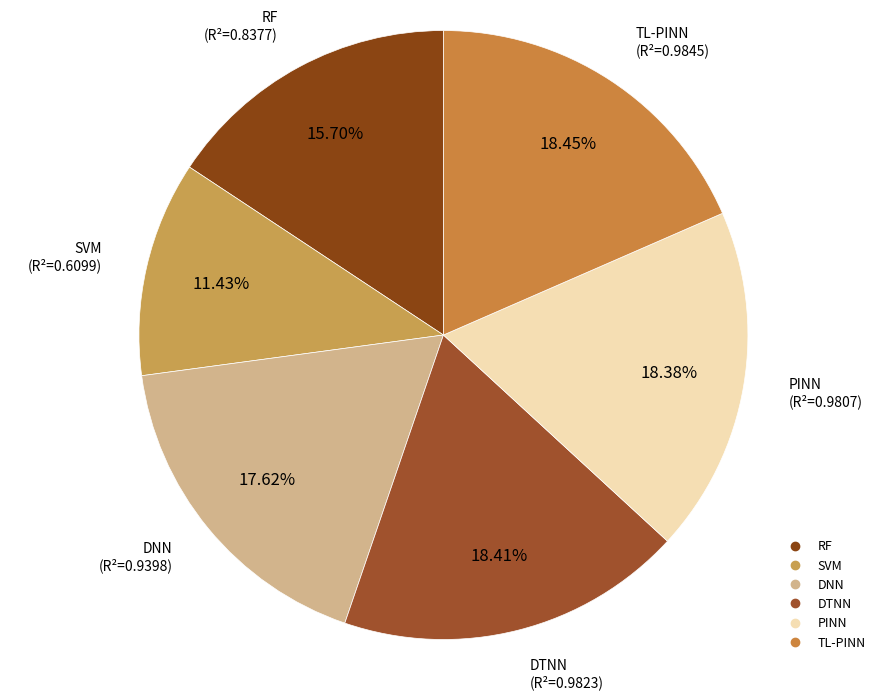

To the nearest percent, what is the difference between the largest and smallest slice percentages?

7%